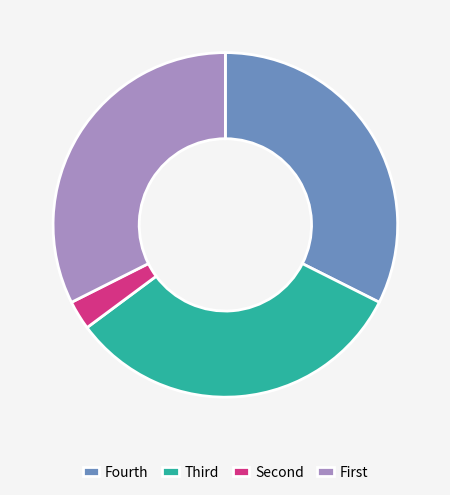

How many segments does this pie chart have?

4